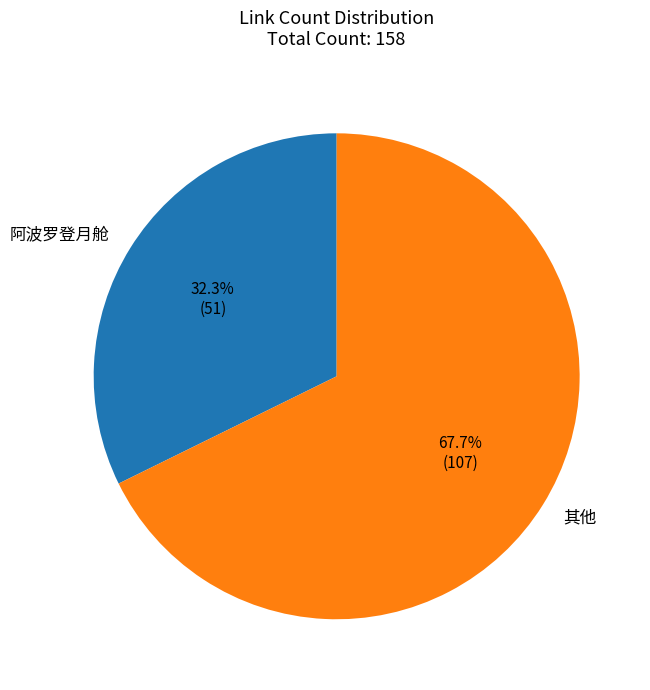

Does any single category account for the majority?

Yes